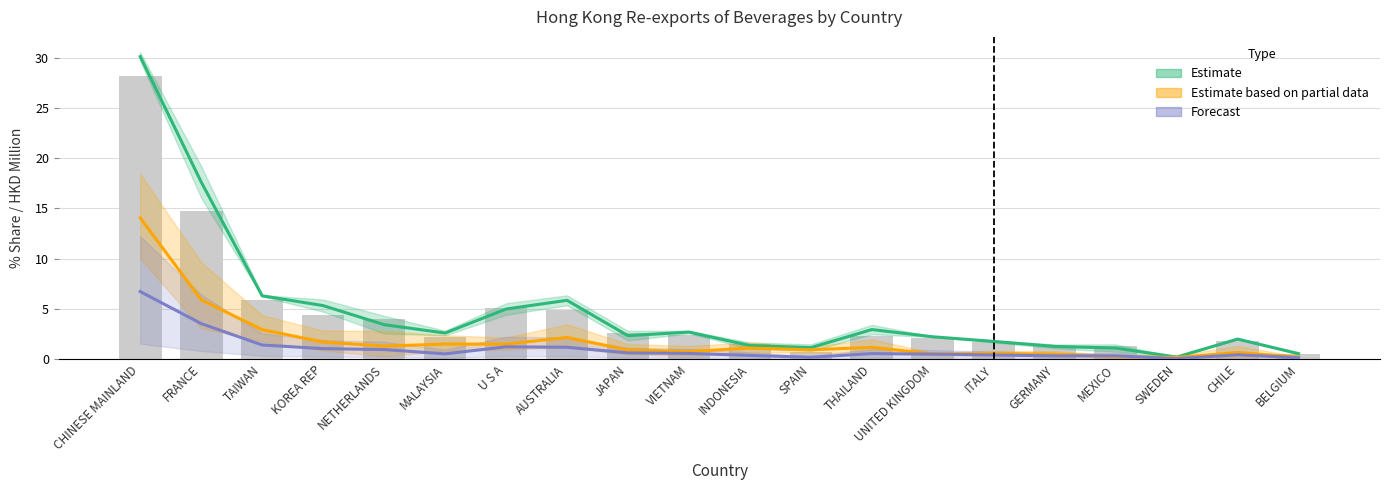

What is the minimum value shown in the chart?

0.2